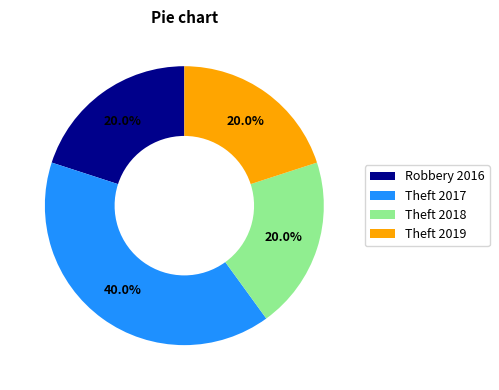

True or false: Robbery 2016 accounts for 35% of the total.

False